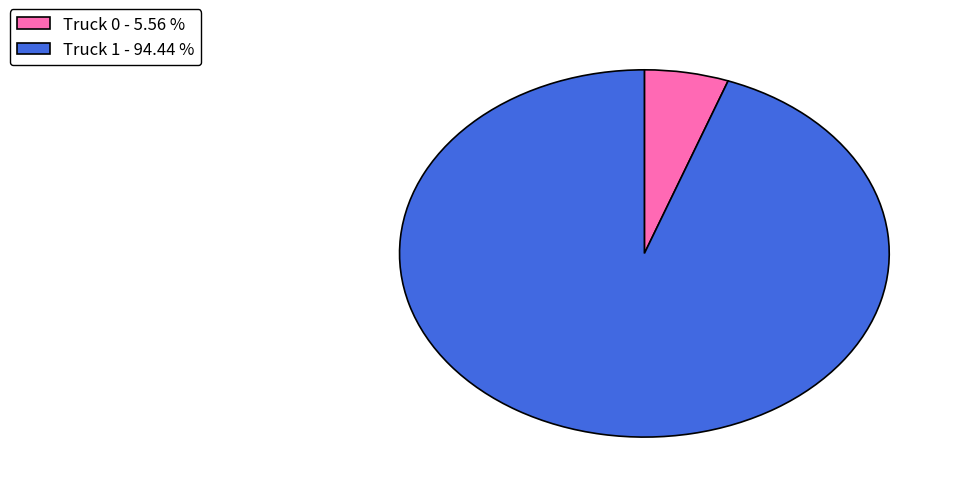

Between Truck 0 - 5.56 % and Truck 1 - 94.44 %, which is larger?

Truck 1 - 94.44 %